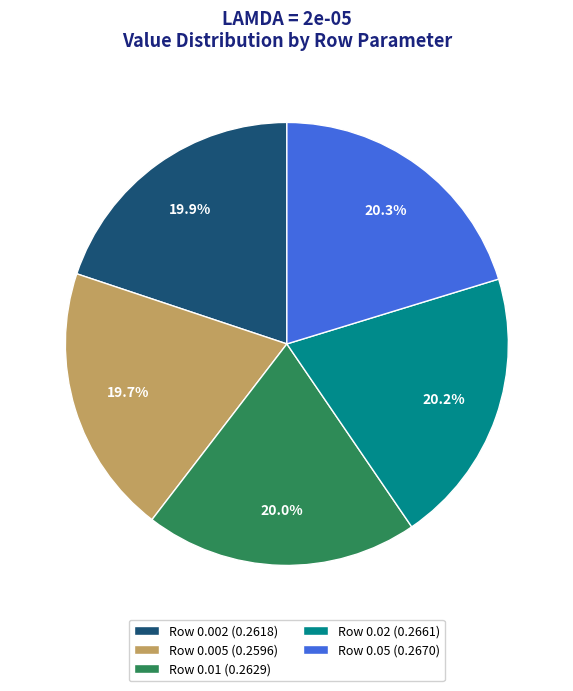

Combined, do Row 0.01 (0.2629) and Row 0.002 (0.2618) account for over 50%?

No